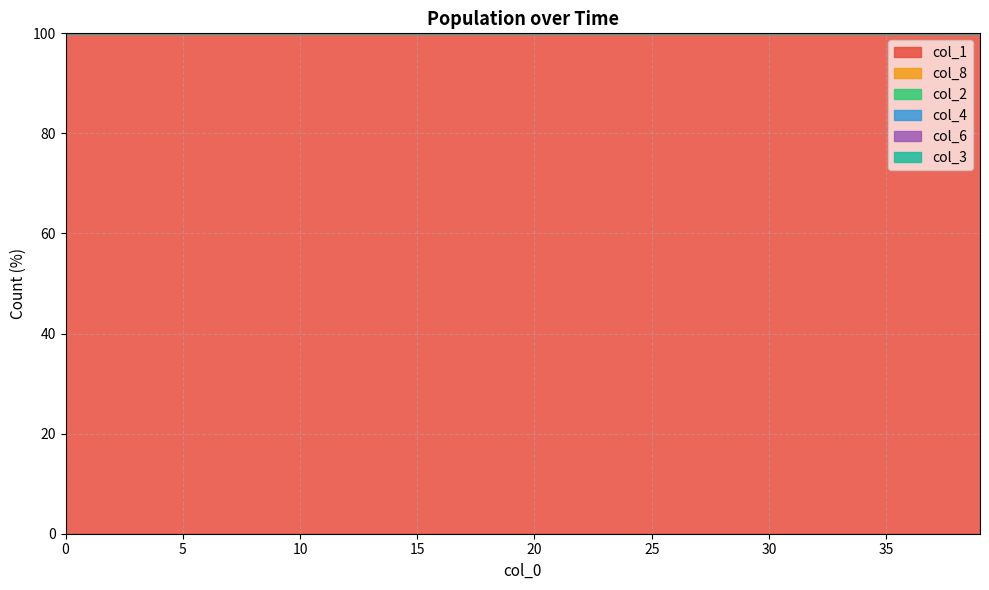

Where is col_8 nearest to the value 99?

39